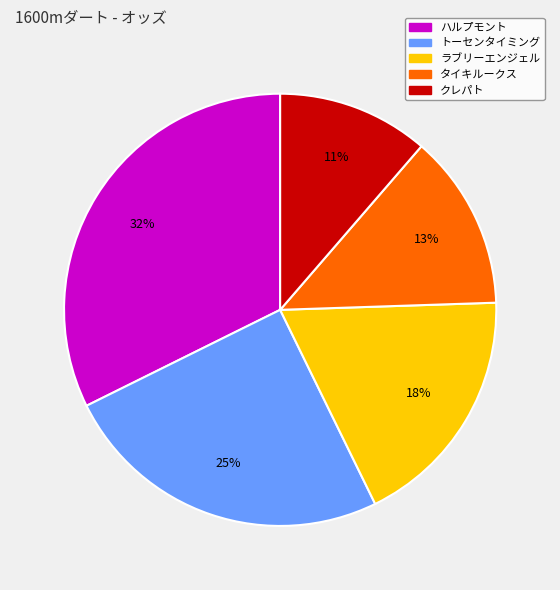

To the nearest percent, what is the average slice percentage?

20%